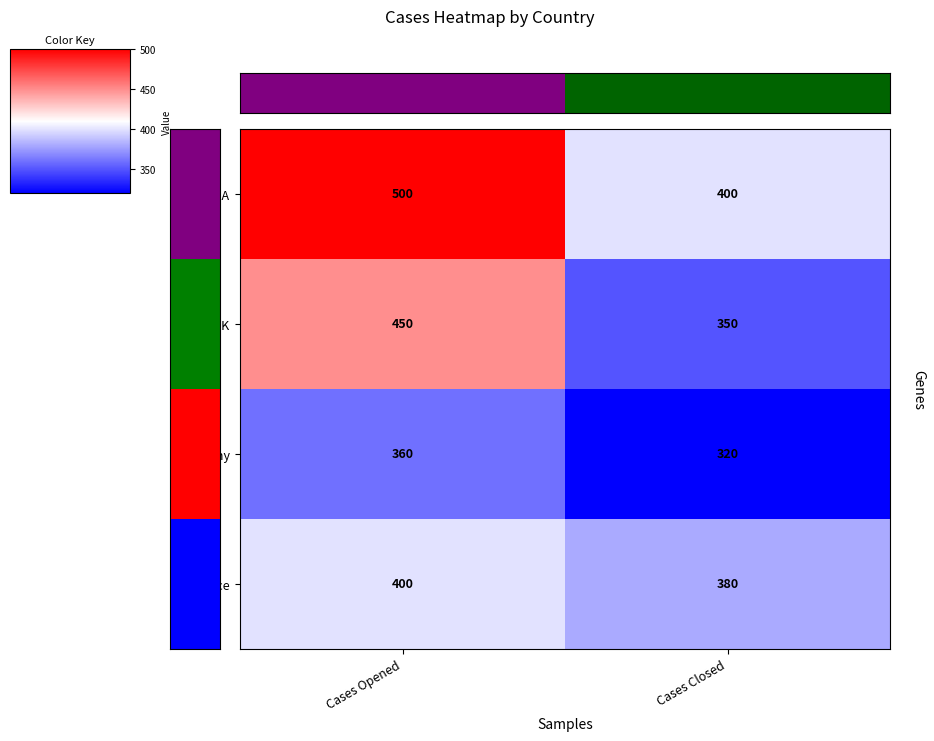

What is the greatest value displayed?

500